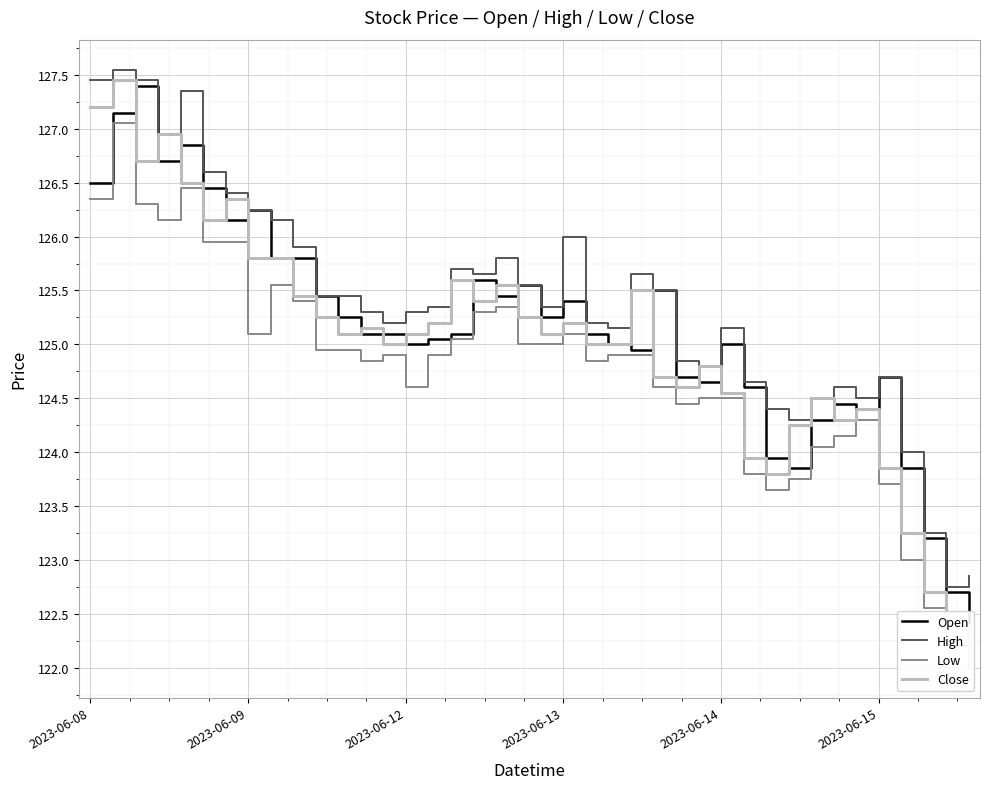

What are all the series names shown in the legend?

Open, High, Low, Close